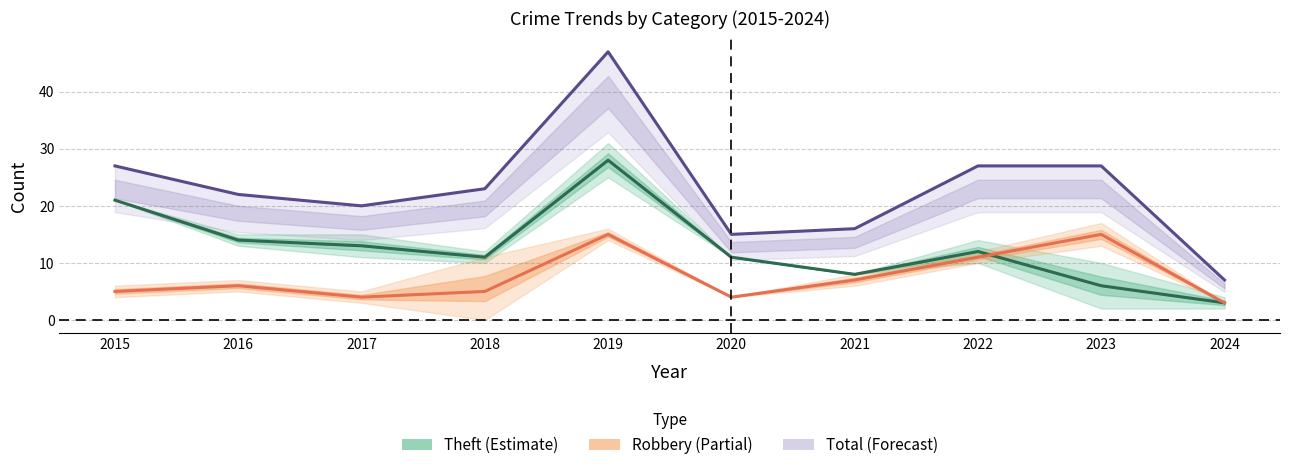

Reading left to right, list all the values displayed in this chart.

Theft (Estimate): 21	14	13	11	28	11	8	12	6	3
Robbery: 5	6	4	5	15	4	7	11	15	3
Total: 27	22	20	23	47	15	16	27	27	7